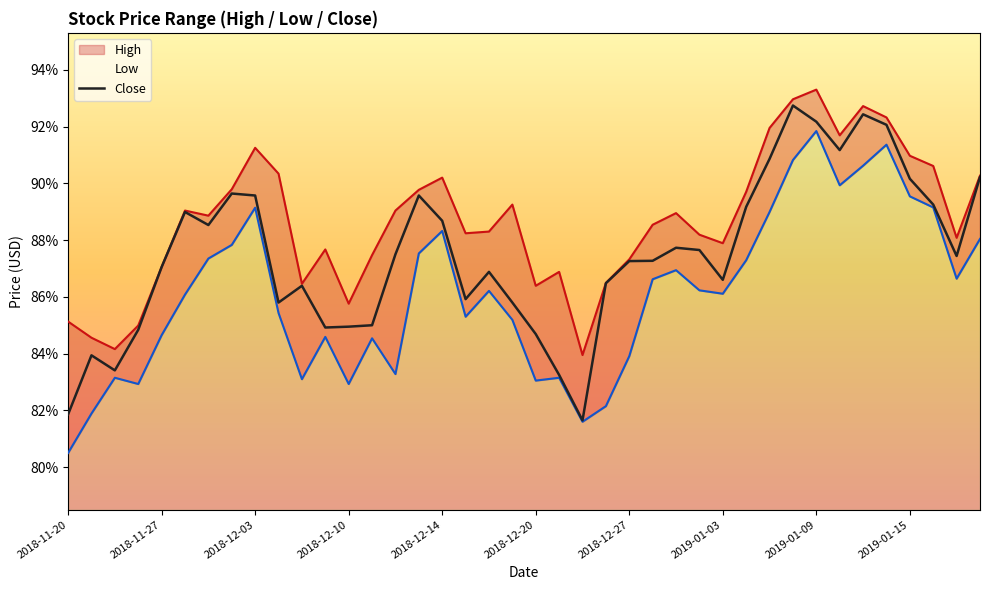

Which category has the highest value in the High series?

2019-01-09